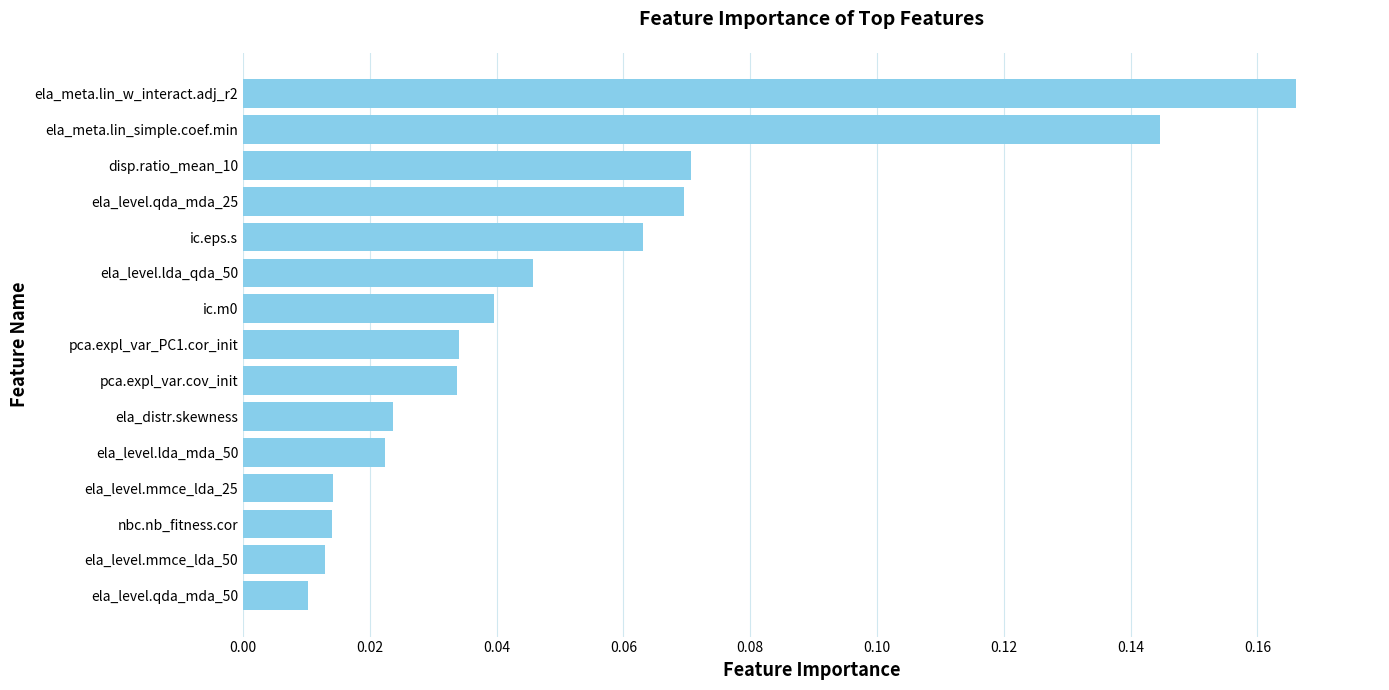

Which label corresponds to the largest value in the chart?

ela_meta.lin_w_interact.adj_r2